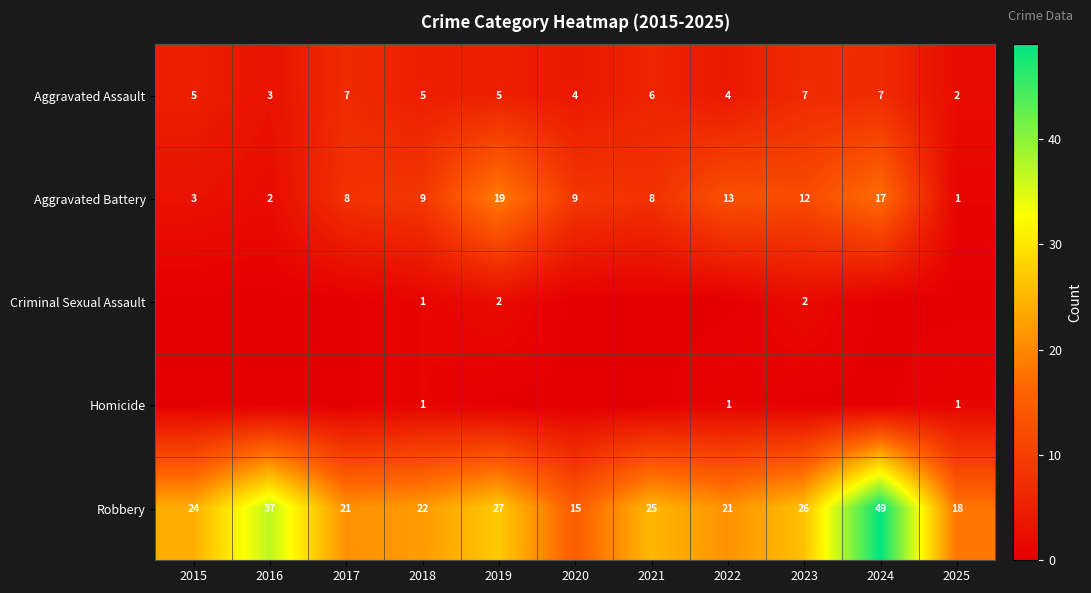

The Aggravated Assault series shows 7 at 2019. True or false?

False